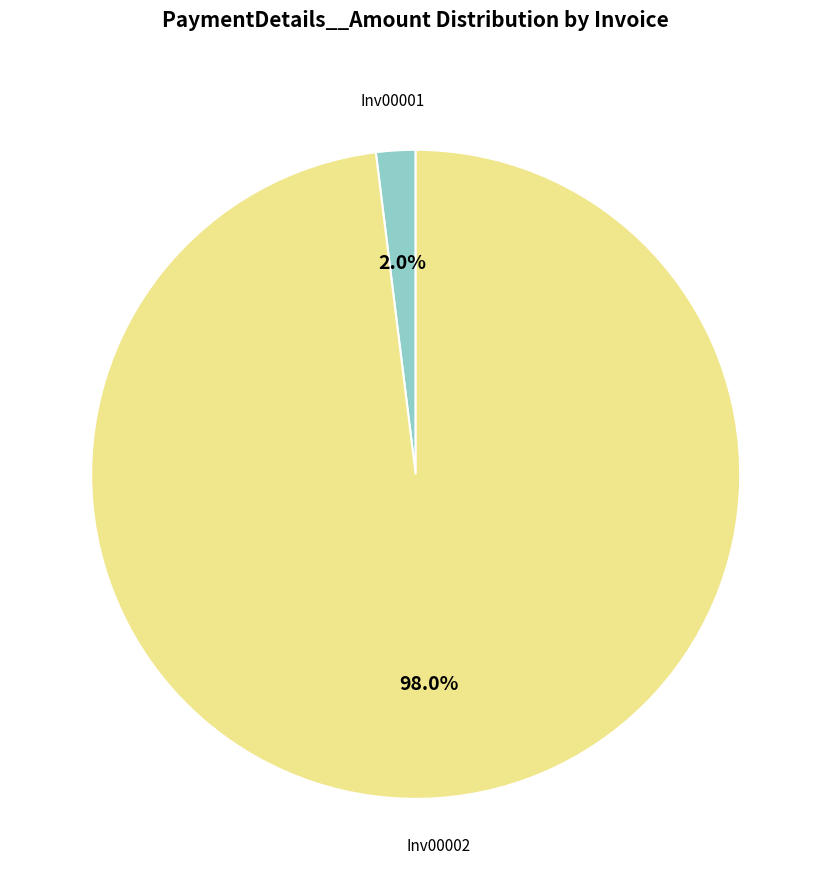

Does any single category account for the majority?

Yes